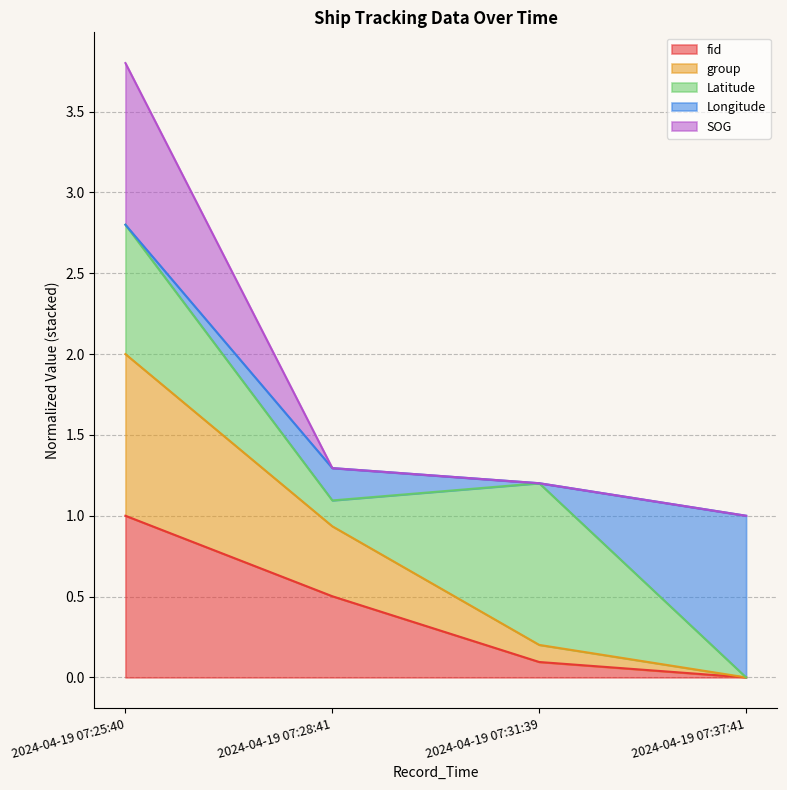

What is the sum of all fid values?

1.6